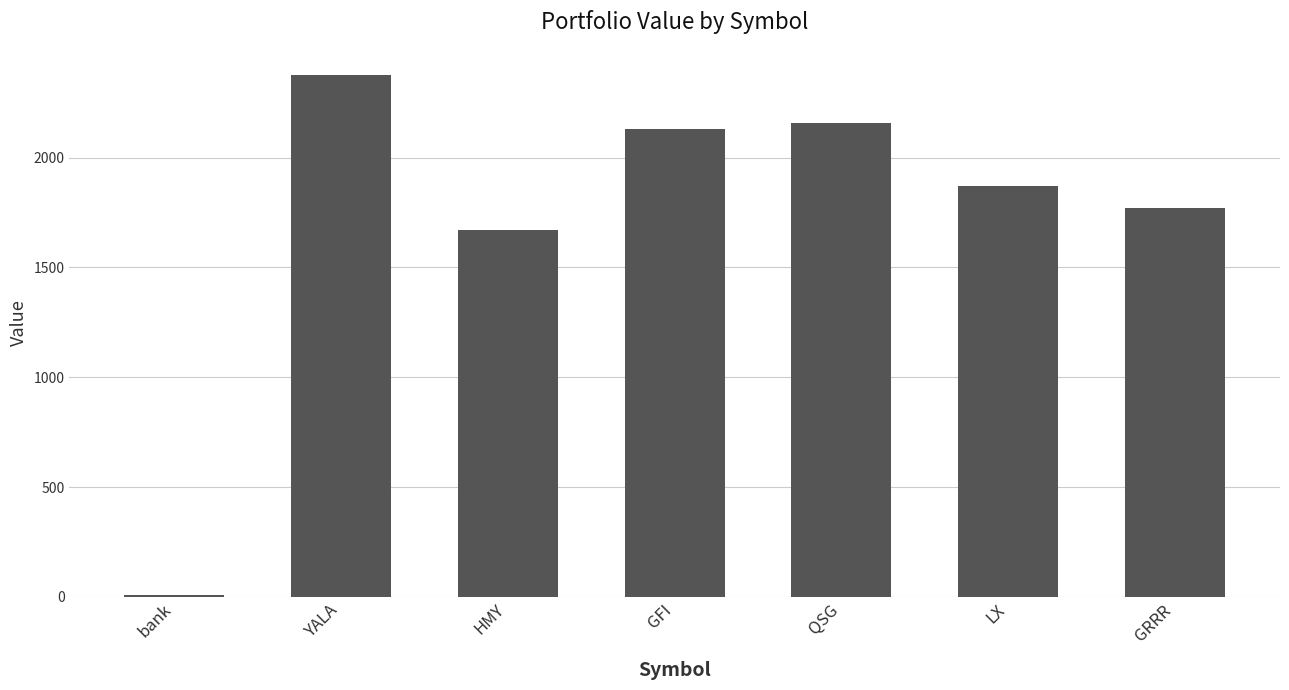

Which has a higher value, YALA or QSG?

YALA